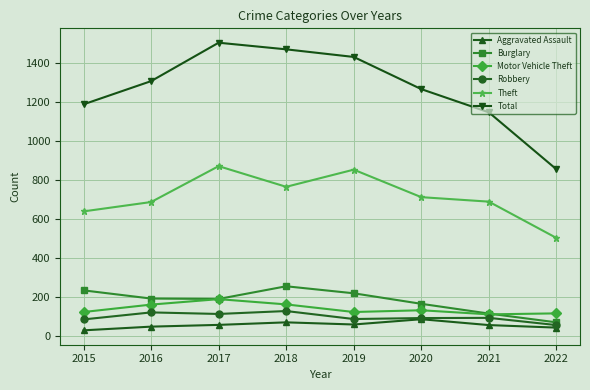

True or false: Burglary has more than 2 interior local peaks.

False